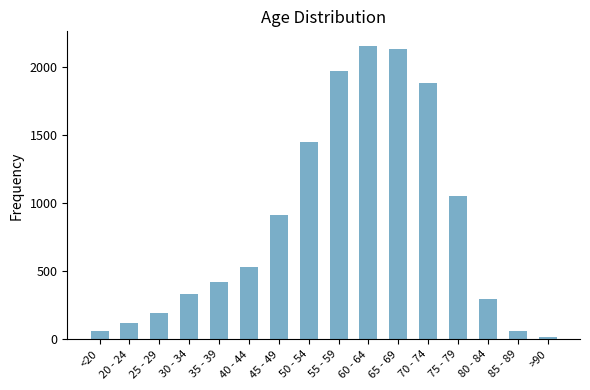

What is the label of the 15th bar from the right?

20 - 24